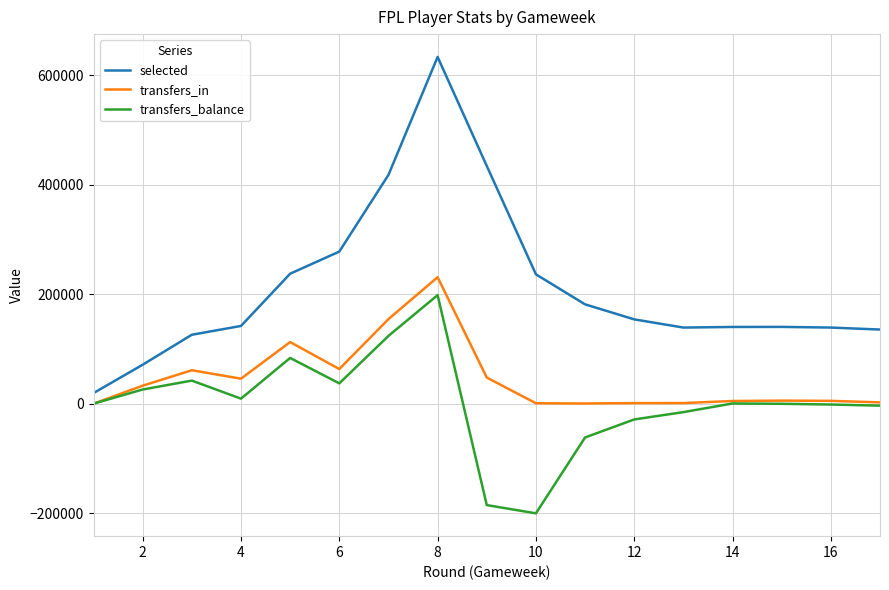

Which series has the largest total across all categories?

selected